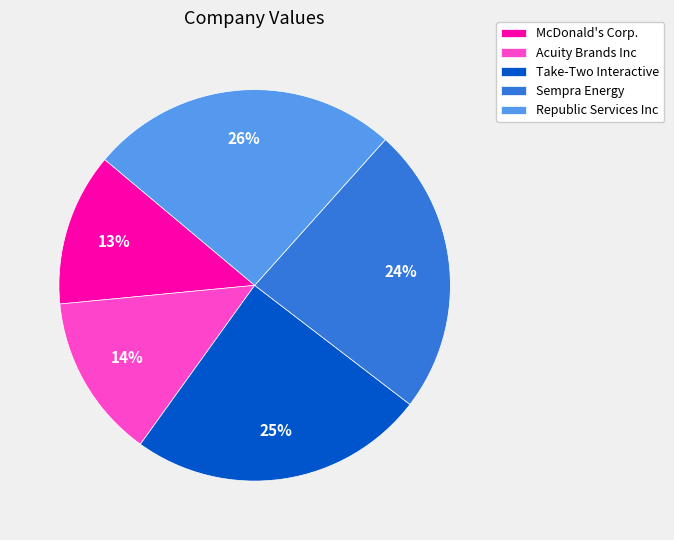

True or false: Take-Two Interactive accounts for 25% of the total.

True